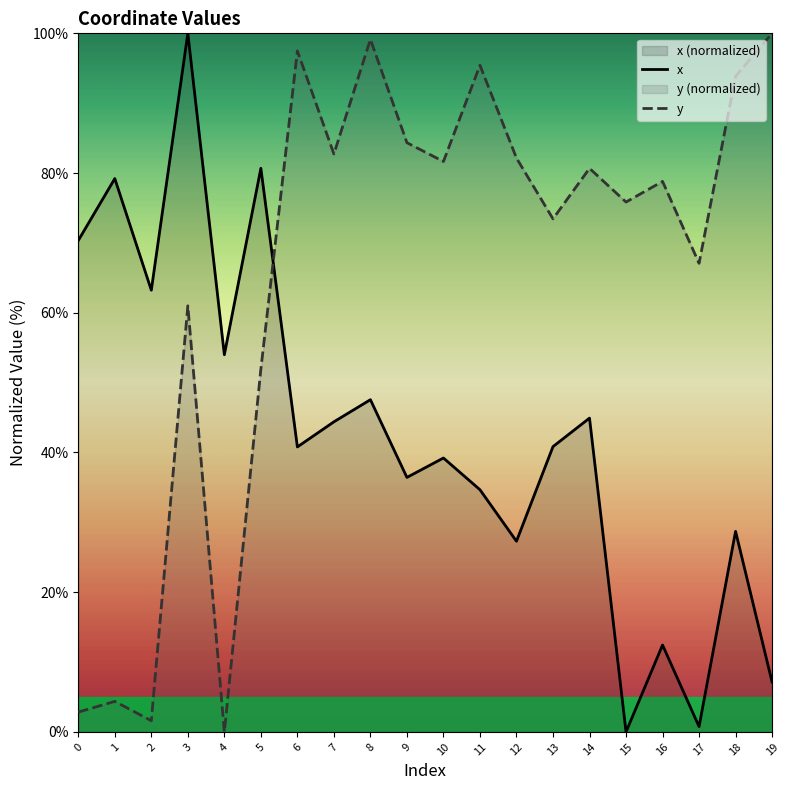

Rank the series by their maximum value, from highest to lowest.

x, y